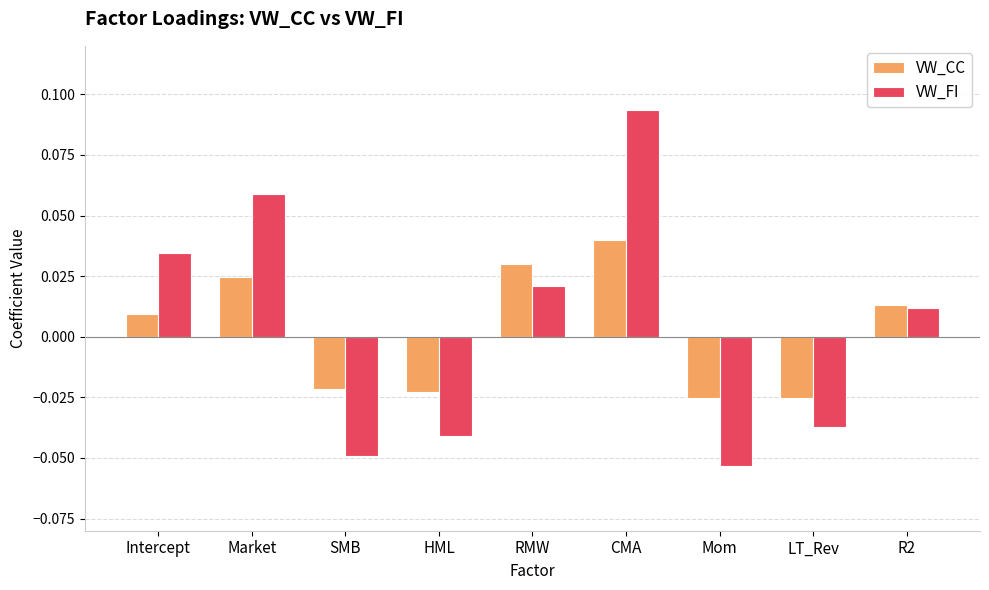

Where is VW_FI nearest to the value 0?

R2